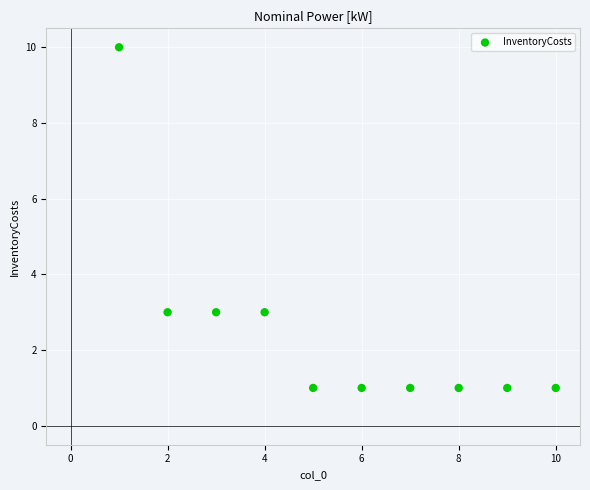

What is the range of Y values (max minus min)?

9